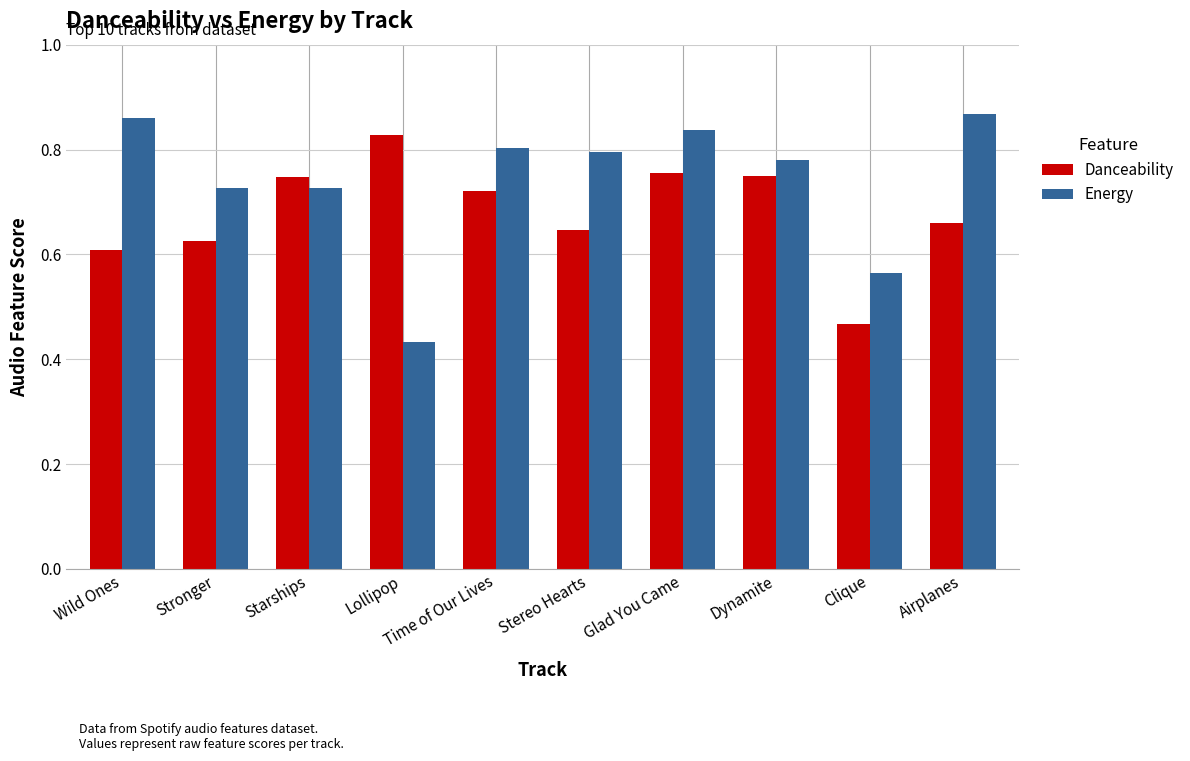

How many bars are there in total?

20